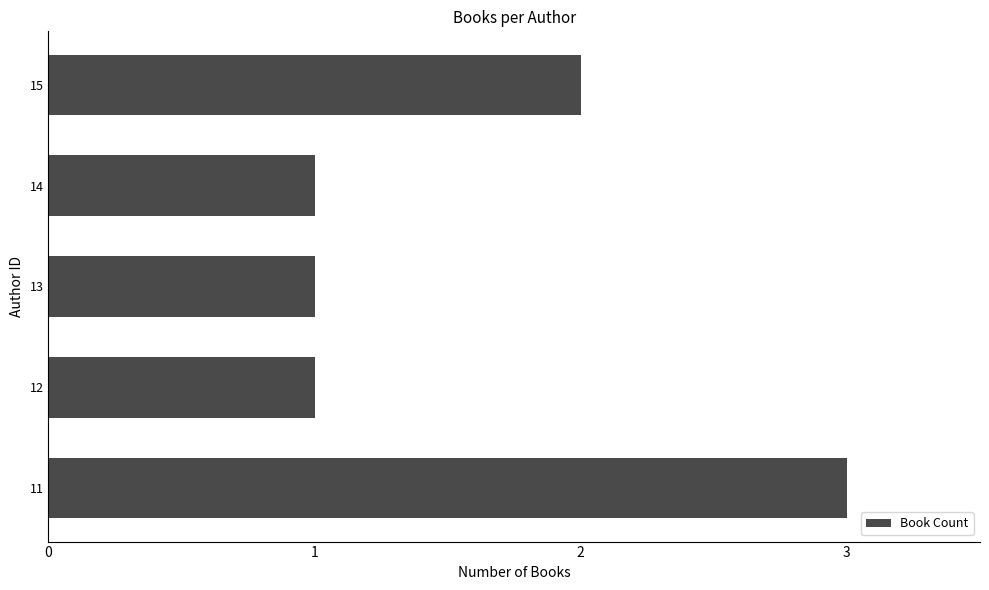

Reading bottom to top, what are all the values shown in this chart?

3	1	1	1	2